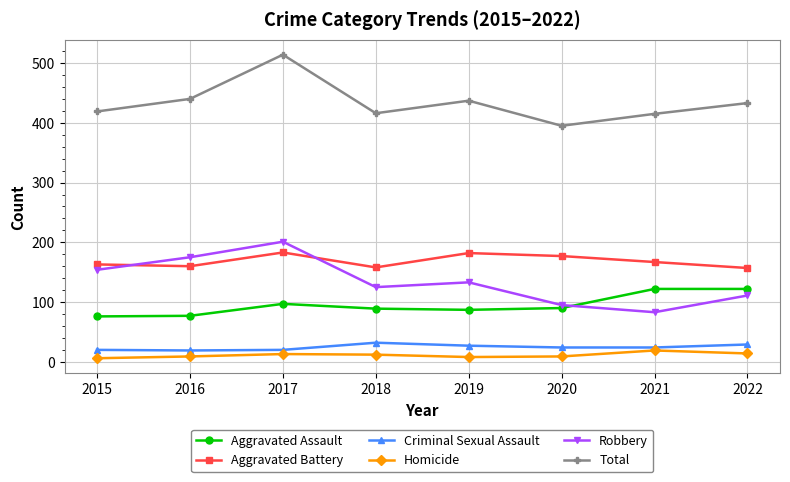

True or false: Homicide and Total cross at least once.

False